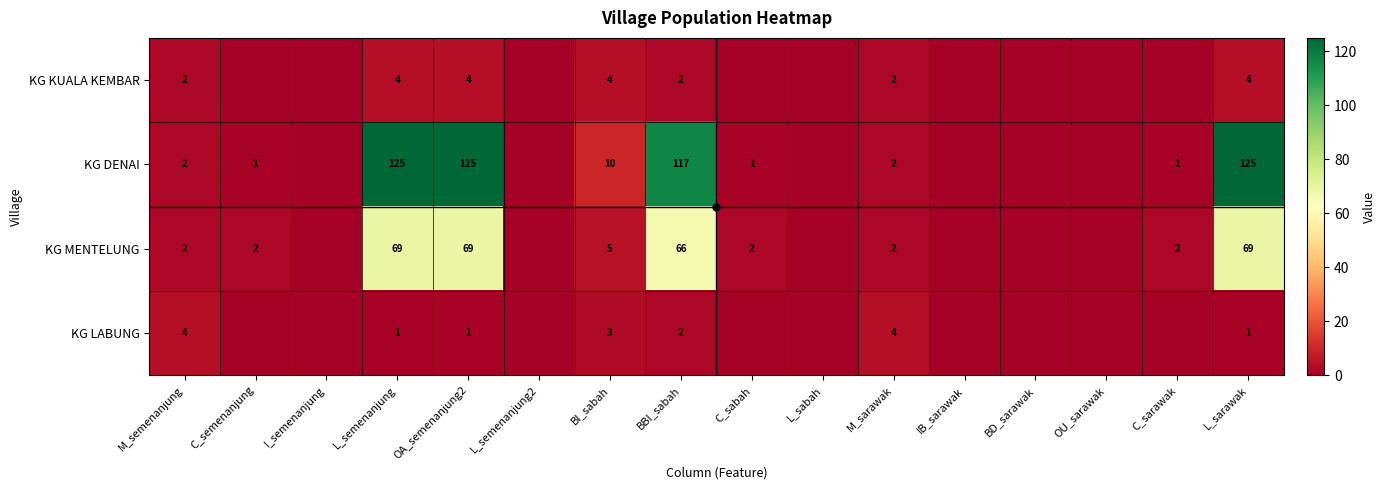

Where does the KG MENTELUNG series first go above 2?

L_semenanjung